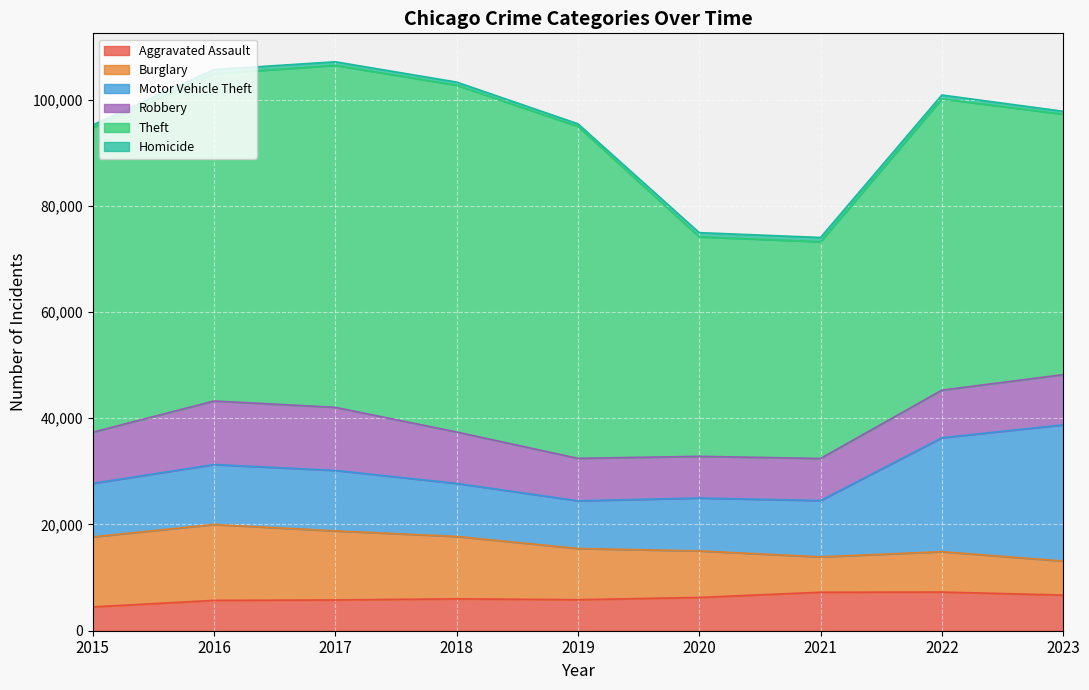

What value does the Aggravated Assault series have at 2022?

7281